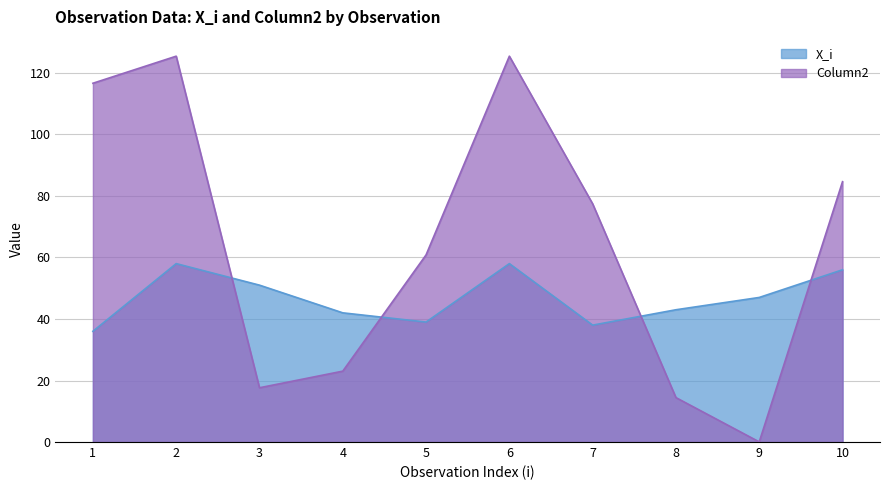

The X_i series shows 38.0 at 7. True or false?

True